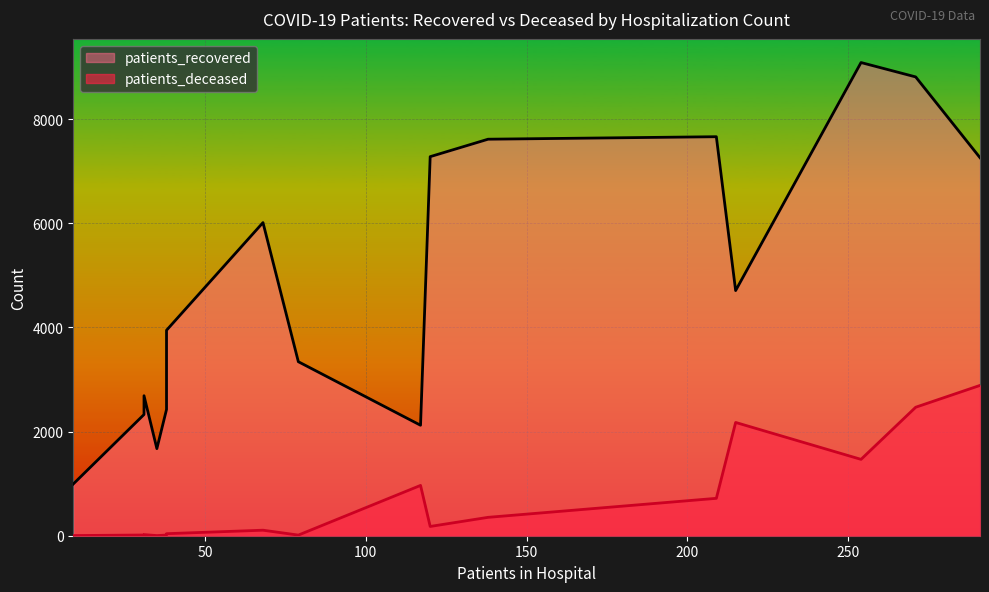

True or false: patients_deceased has a value of 14 at 30 - 34.

True